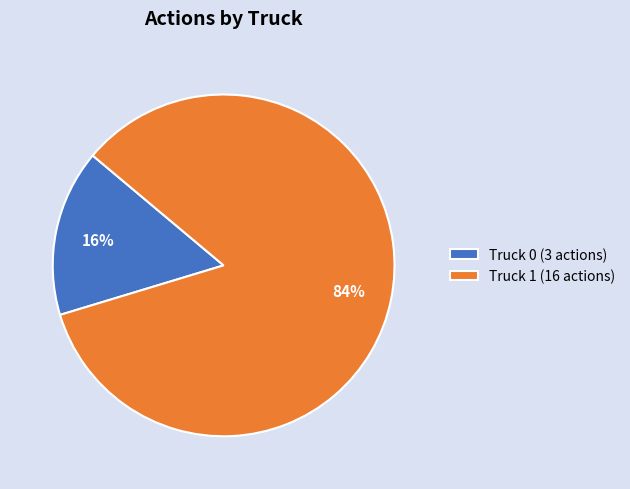

Does Truck 0 represent more than half of the total?

No